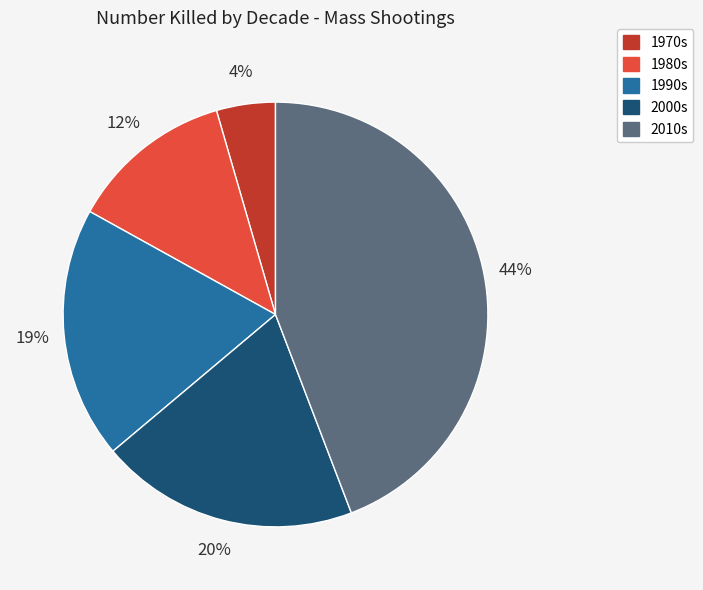

Does any single category account for the majority?

No